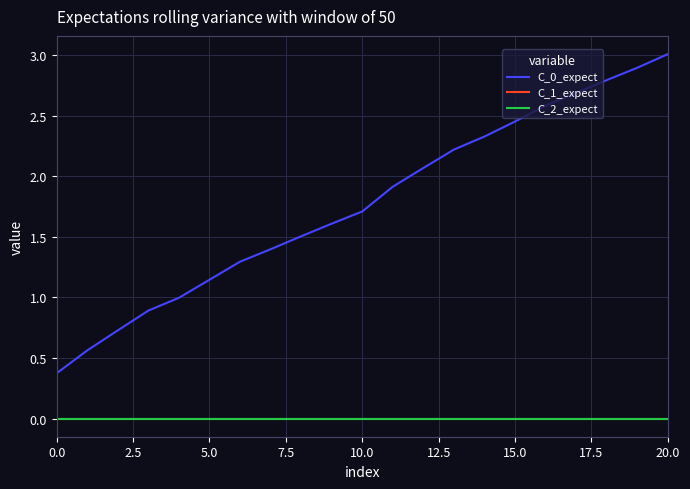

How many lines are shown in the chart?

3